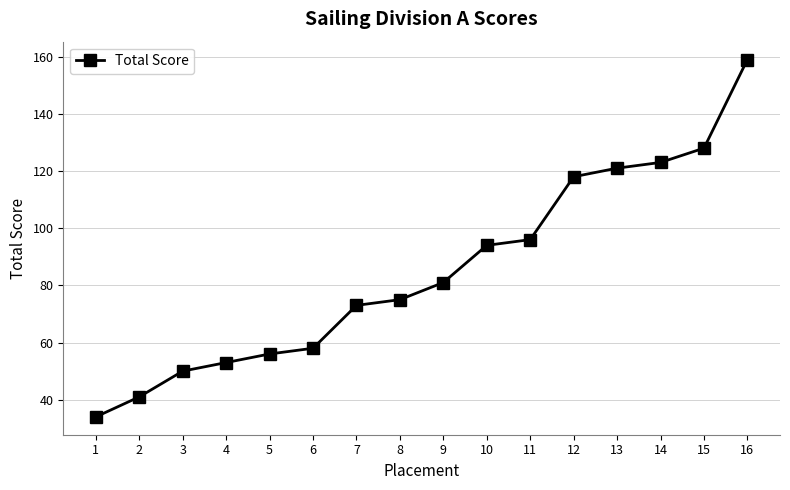

What is the difference between the maximum and minimum values?

125